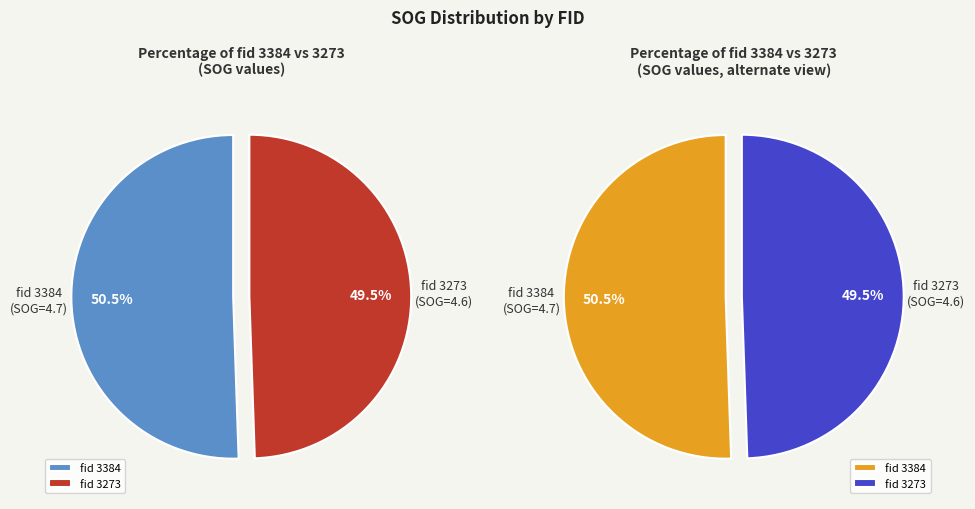

Is there any slice that represents more than half of the pie?

Yes